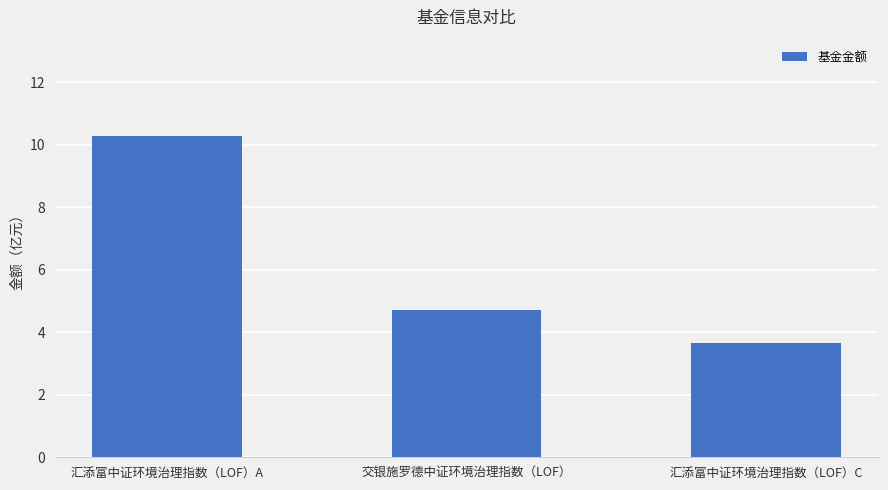

How many data points are less than 4?

1